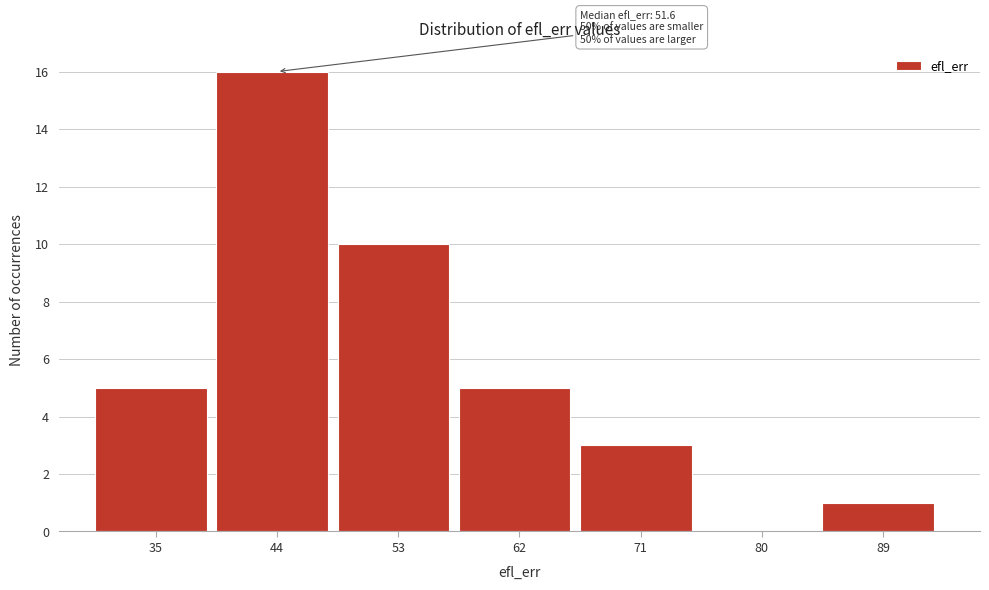

Reading left to right, extract all data points from this chart.

35=5	44=16	53=10	62=5	71=3	80=0	89=1